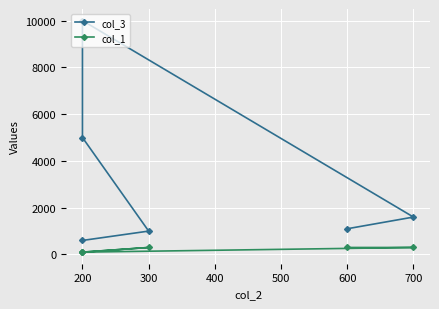

What is the value of the col_3 point at the 3rd from the left?

5000